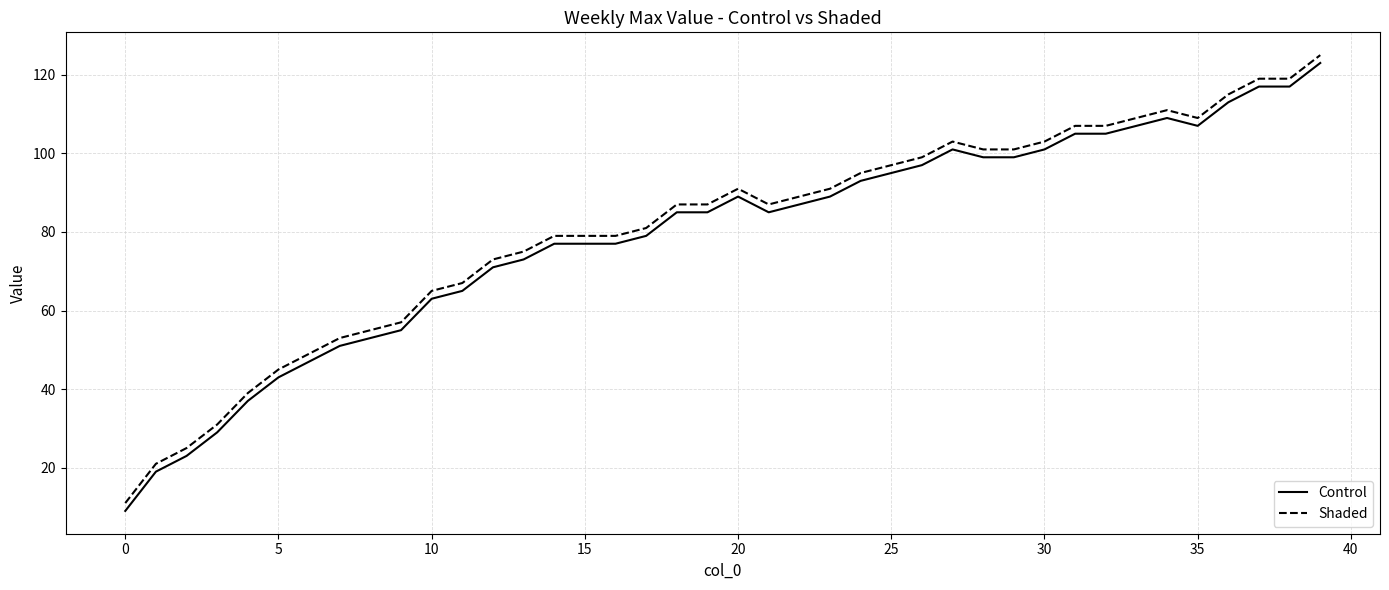

True or false: Shaded and Control intersect in this chart.

False